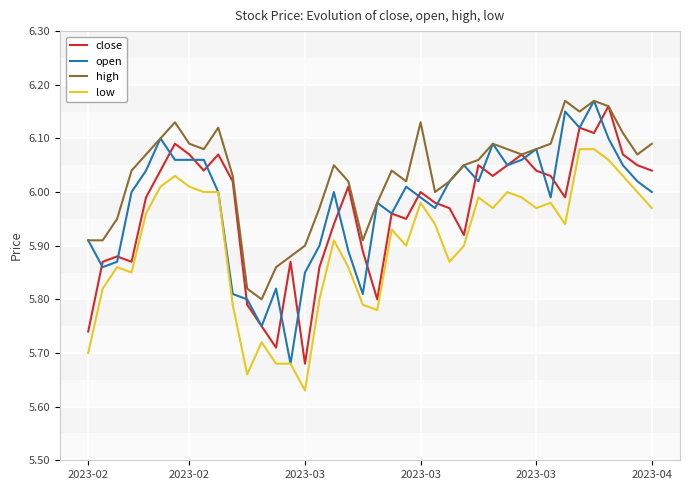

What is the sum of all low values?

236.1